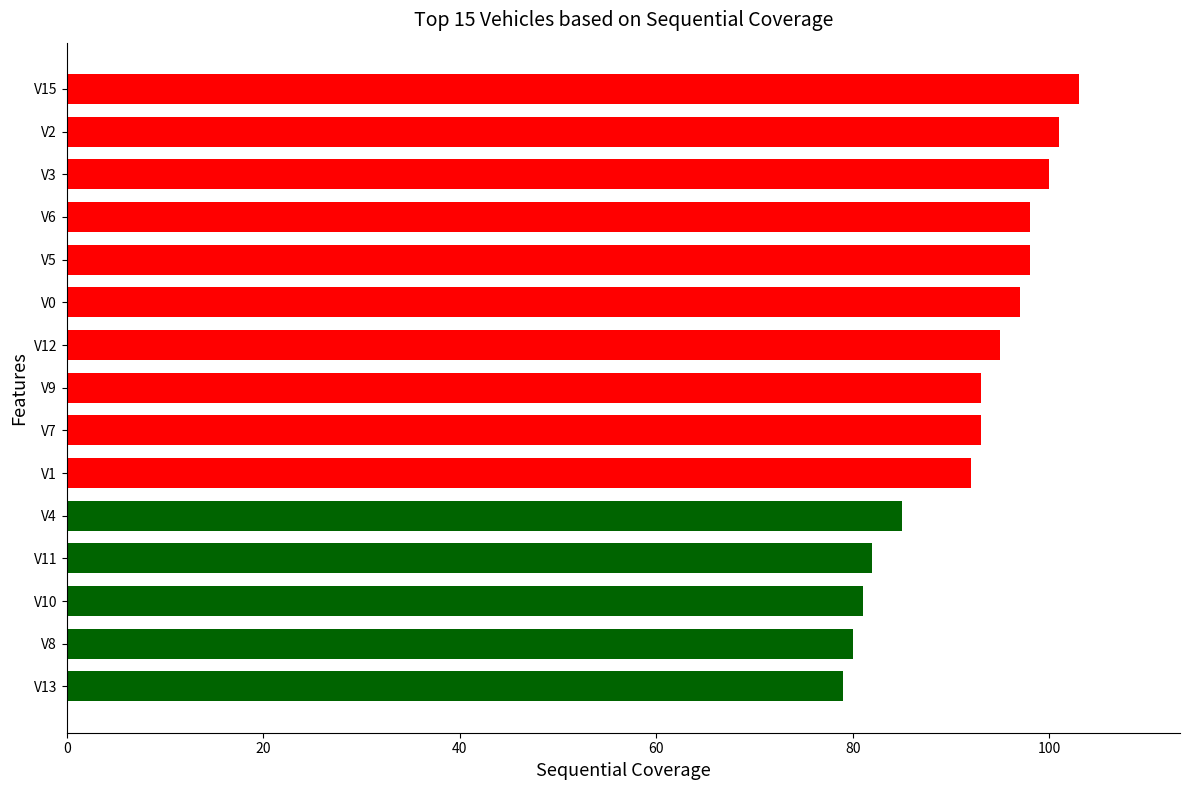

Reading bottom to top, transcribe all the data shown in this chart.

79	80	81	82	85	92	93	93	95	97	98	98	100	101	103